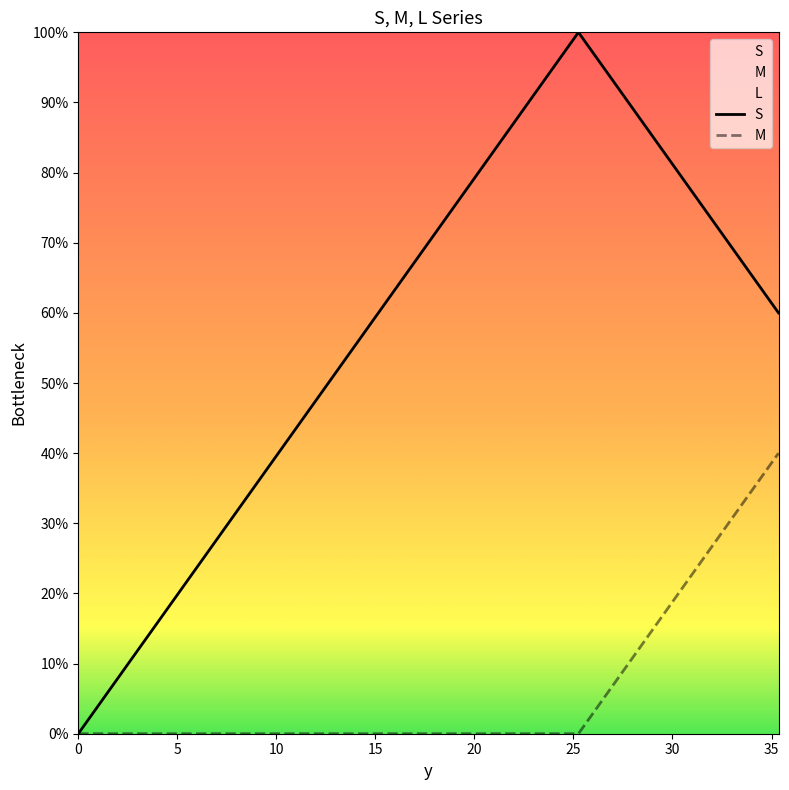

Is it true that M equals -0.2 at 10?

False